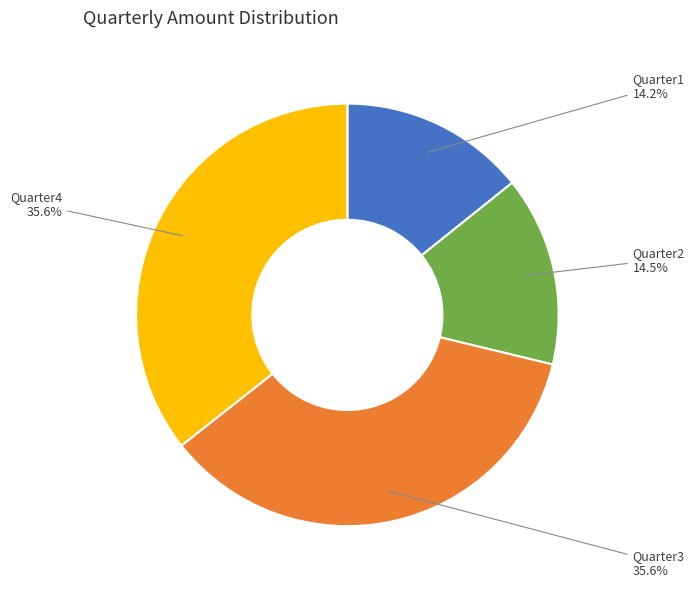

Do Quarter4 and Quarter3 together represent more than half of the pie?

Yes